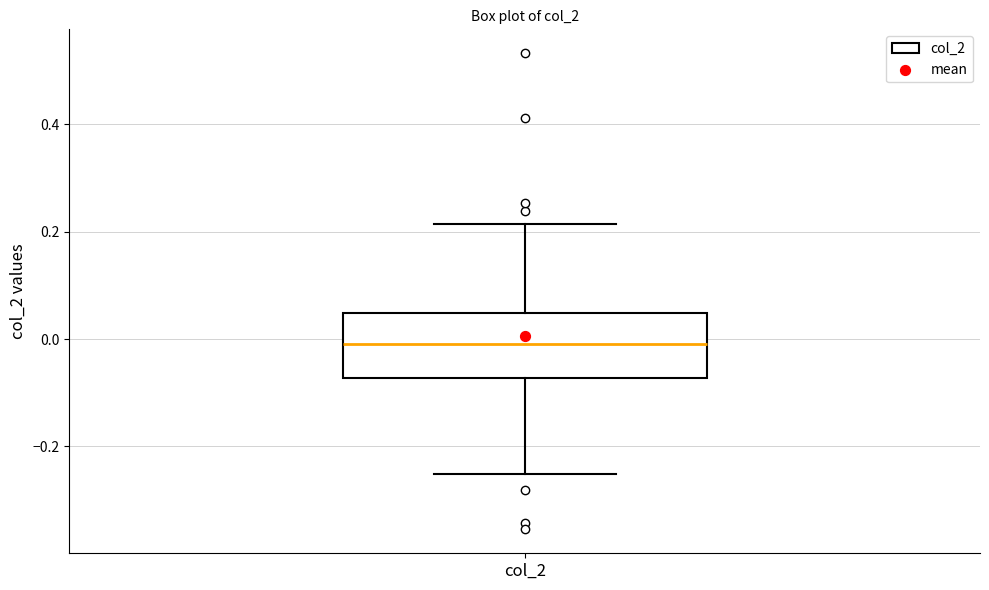

Transcribe this box plot: give where the median line is, the range the box spans, and where the two whiskers end, as read against the y-axis. The values are not printed on the chart, so give them approximately, as read against the axis.

median 0.00, box -0.08 to 0.04, whiskers -0.26 to 0.22